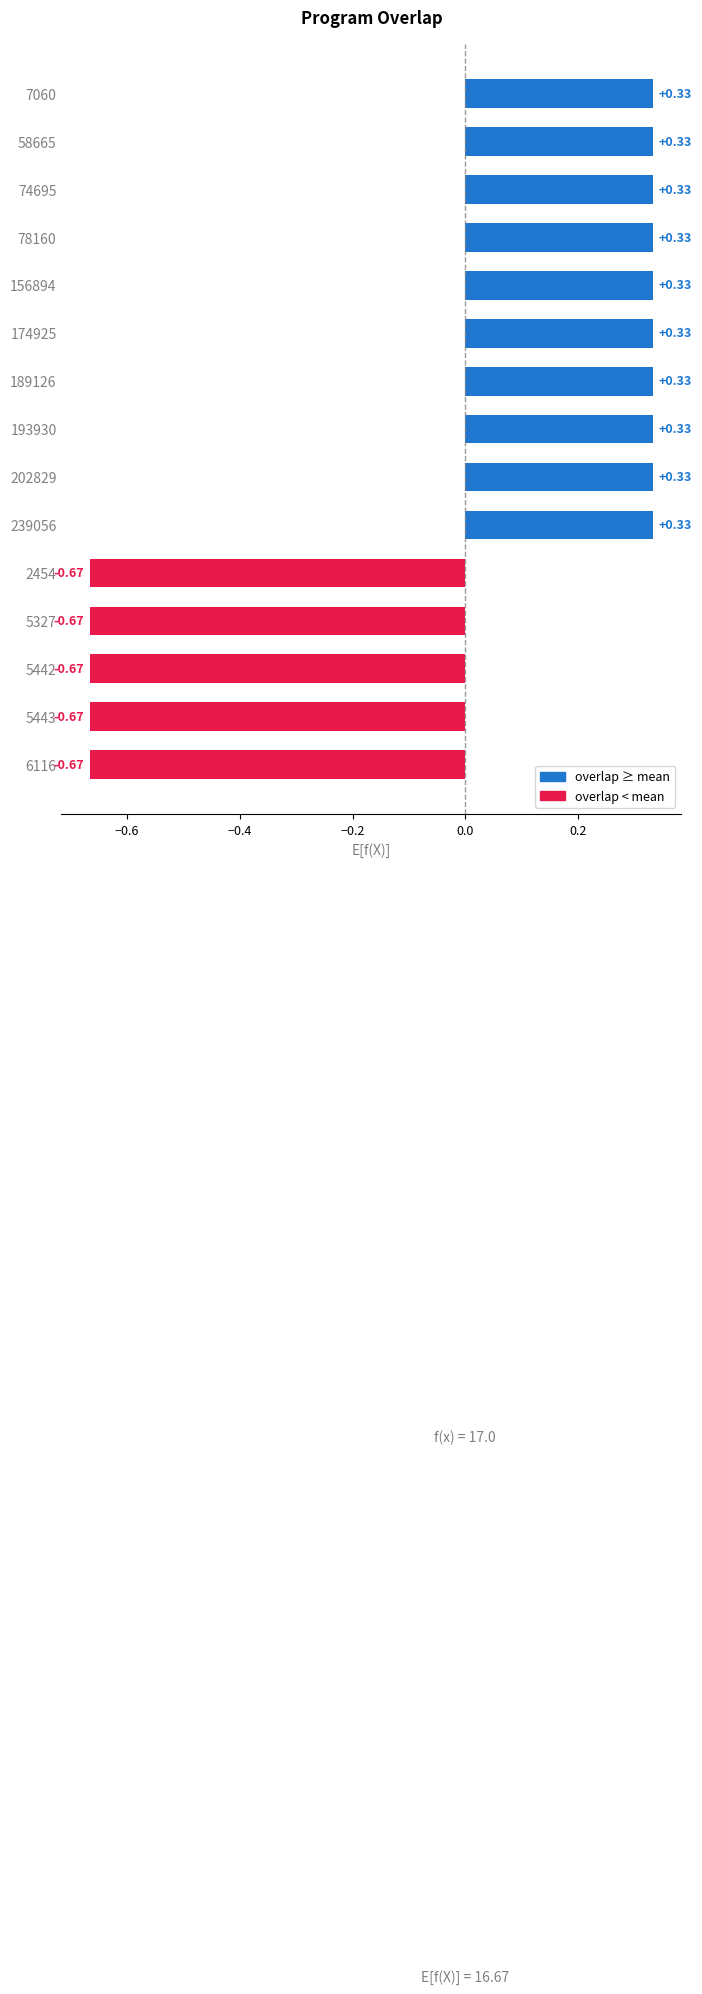

What is the sum of the values at 2454 and 7060?

-0.3